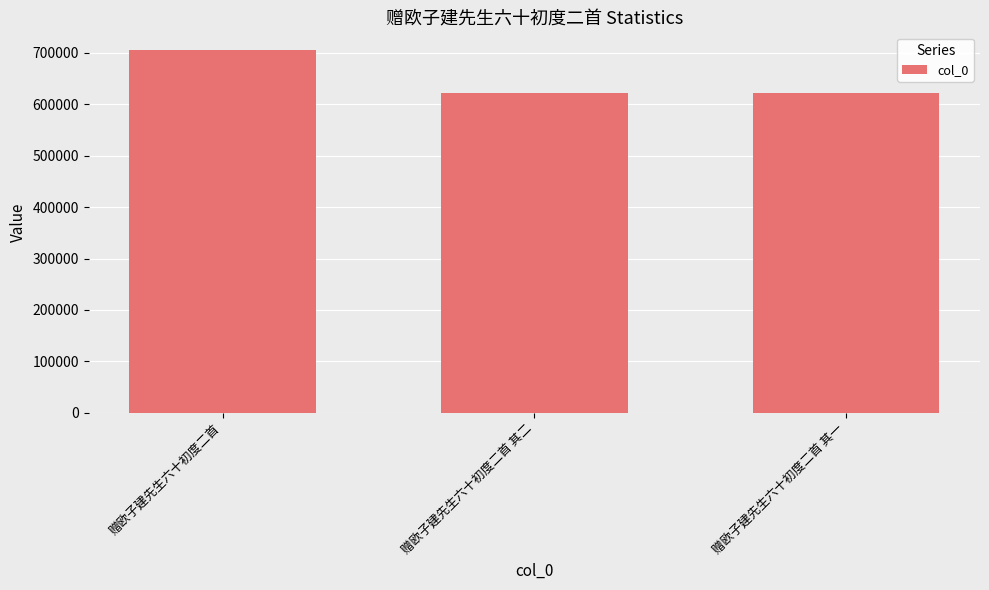

What is the value of the 2nd bar from the left?

621064